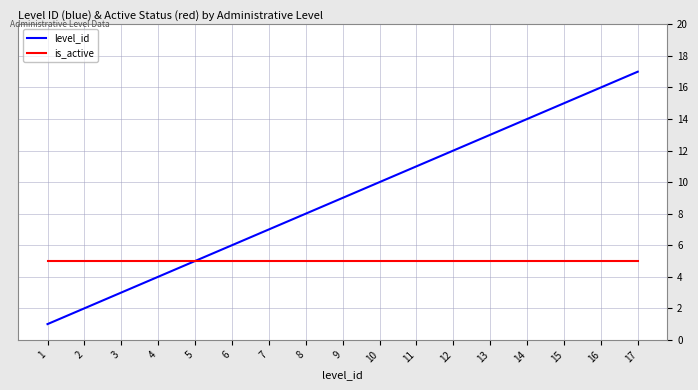

Which series changed the most between 4 and 17?

level_id